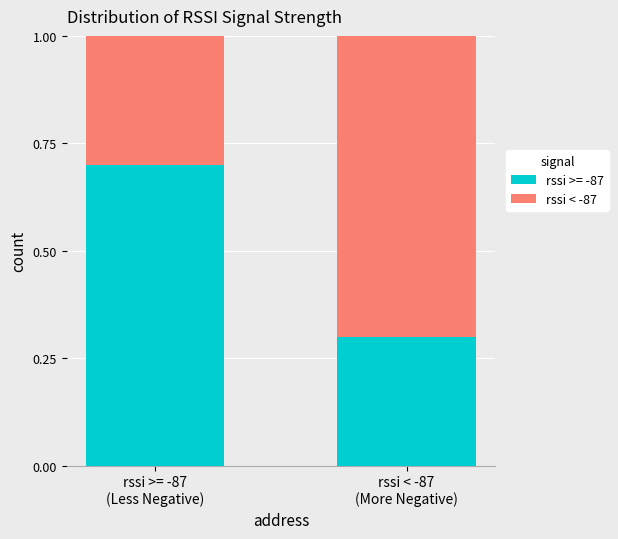

What is the highest value of the rssi >= -87 series?

0.7